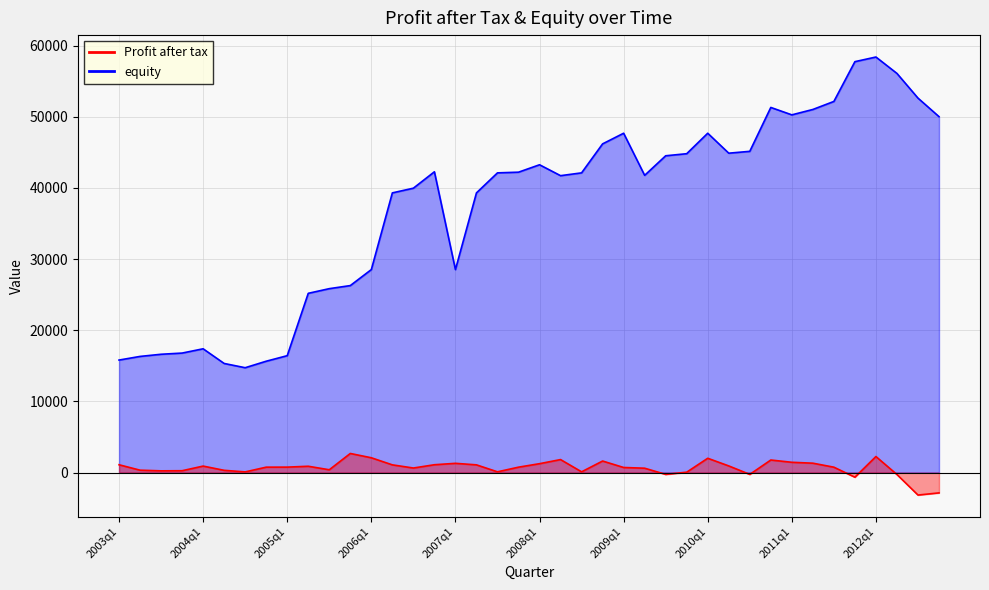

Reading left to right, extract all data points from this chart.

Profit after tax: 2003q1=1101	2003q2=339	2003q3=246	2003q4=263	2004q1=914	2004q2=319	2004q3=97	2004q4=763	2005q1=769	2005q2=891	2005q3=397	2005q4=2687	2006q1=2083	2006q2=1087	2006q3=643	2006q4=1104	2007q1=1302	2007q2=1087	2007q3=108	2007q4=762	2008q1=1252	2008q2=1830	2008q3=108	2008q4=1625	2009q1=718	2009q2=617	2009q3=-254	2009q4=57	2010q1=2013	2010q2=937	2010q3=-254	2010q4=1768	2011q1=1449	2011q2=1322	2011q3=760	2011q4=-649	2012q1=2257	2012q2=-270	2012q3=-3156	2012q4=-2852
equity: 2003q1=15813	2003q2=16324	2003q3=16627	2003q4=16794	2004q1=17396	2004q2=15334	2004q3=14737	2004q4=15649	2005q1=16429	2005q2=25190	2005q3=25845	2005q4=26278	2006q1=28526	2006q2=39302	2006q3=39963	2006q4=42268	2007q1=28526	2007q2=39302	2007q3=42116	2007q4=42211	2008q1=43254	2008q2=41722	2008q3=42116	2008q4=46190	2009q1=47685	2009q2=41767	2009q3=44517	2009q4=44808	2010q1=47685	2010q2=44881	2010q3=45141	2010q4=51308	2011q1=50267	2011q2=51023	2011q3=52152	2011q4=57740	2012q1=58394	2012q2=56088	2012q3=52620	2012q4=50016